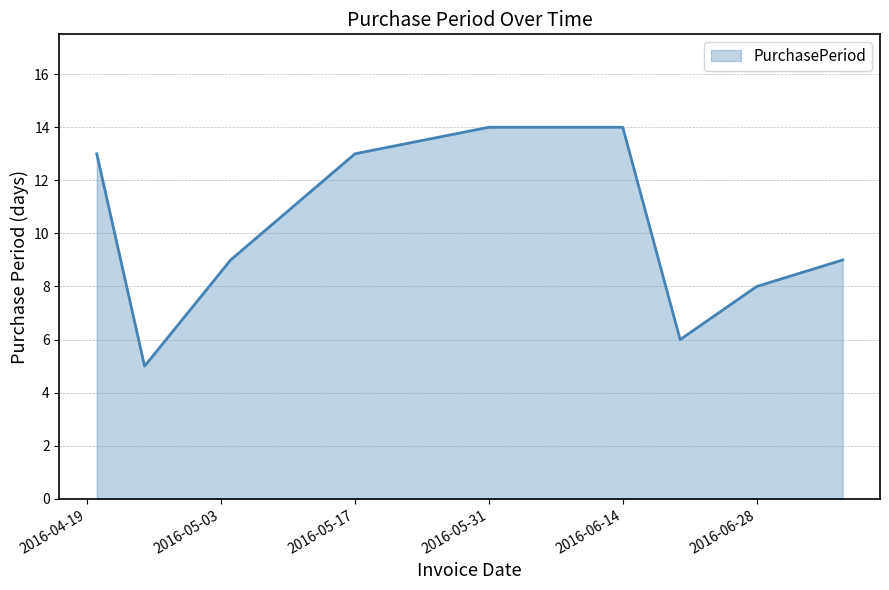

How many lines are shown in the chart?

1